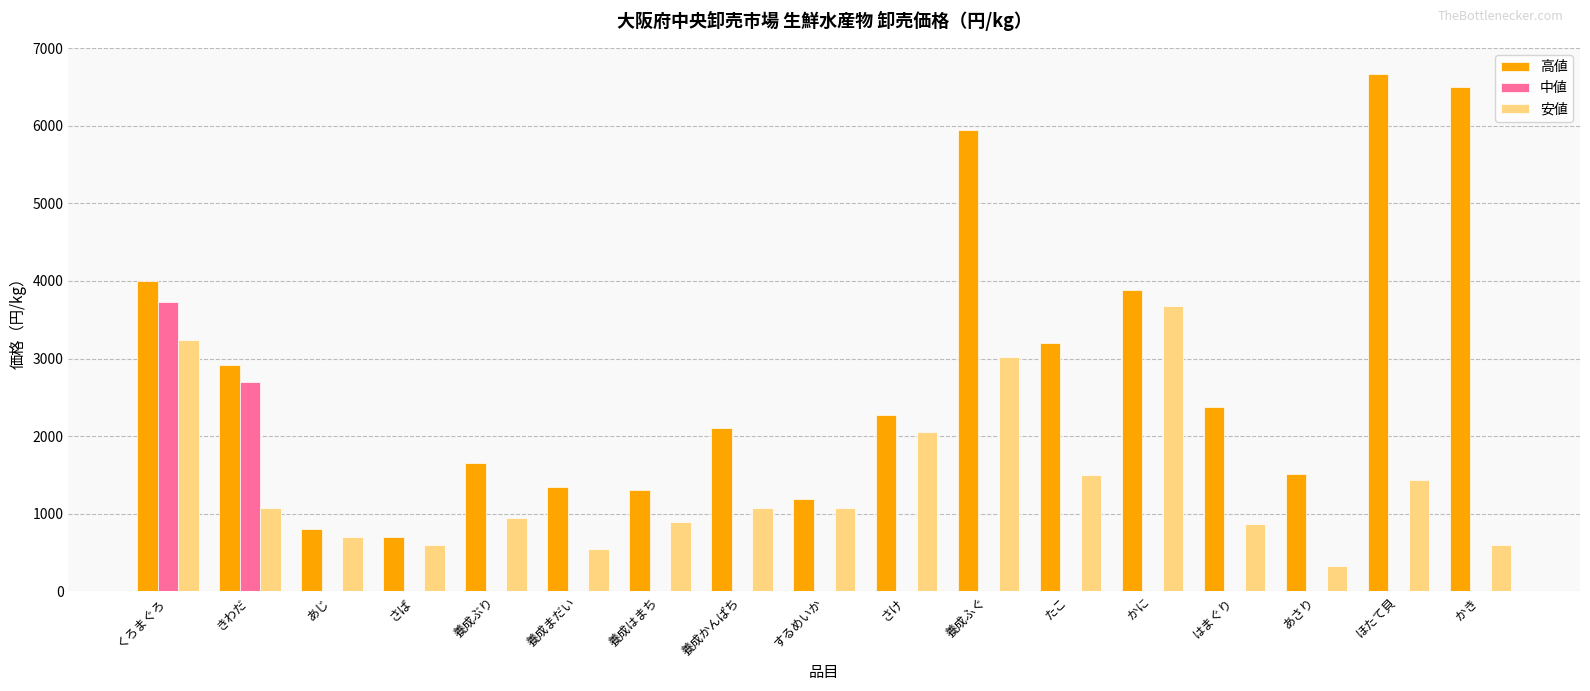

The value of 中値 at あじ is 0. True or false?

True